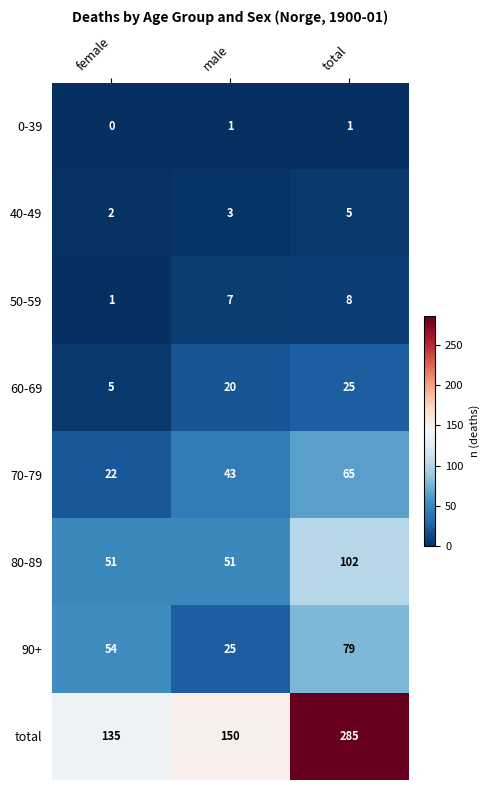

Reading right to left, list all the values displayed in this chart.

0-39: 1	1	0
40-49: 5	3	2
50-59: 8	7	1
60-69: 25	20	5
70-79: 65	43	22
80-89: 102	51	51
90+: 79	25	54
total: 285	150	135